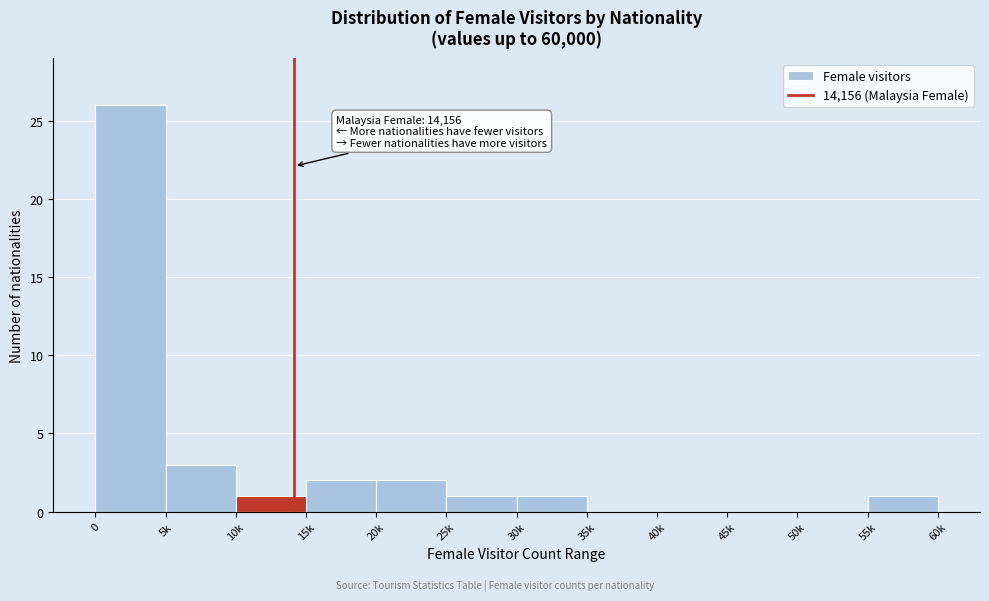

Reading left to right, what are all the values shown in this chart?

0=26	5k=3	10k=1	15k=2	20k=2	25k=1	30k=1	35k=0	40k=0	45k=0	50k=0	55k=1